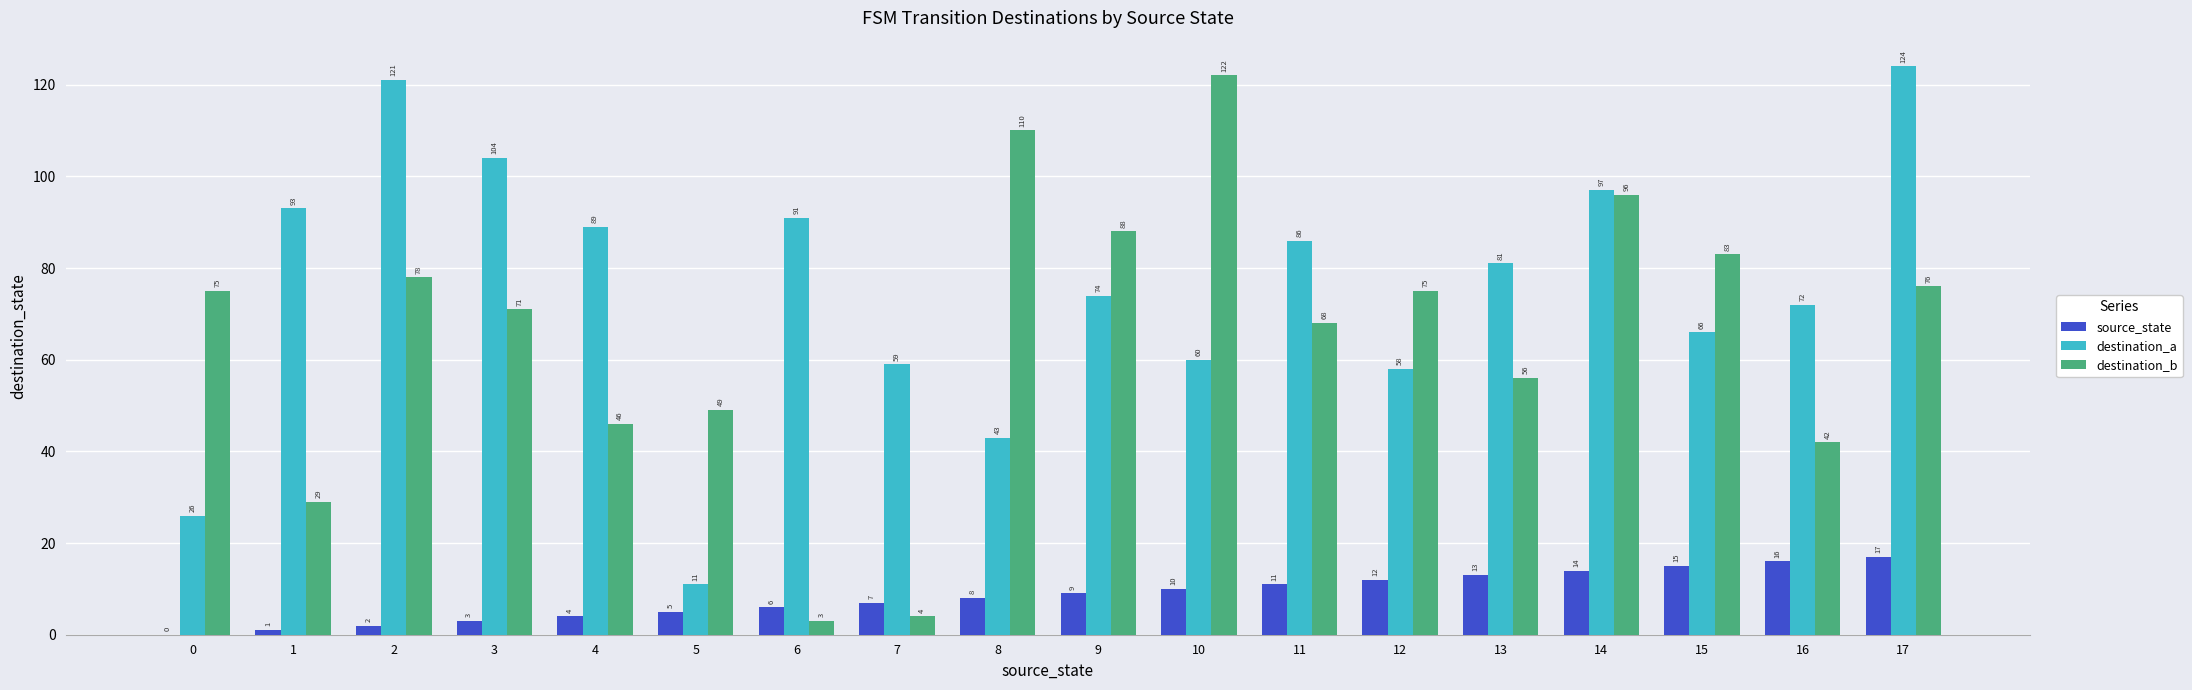

Is the value of destination_b at 11 greater than the value of destination_a at 5?

Yes